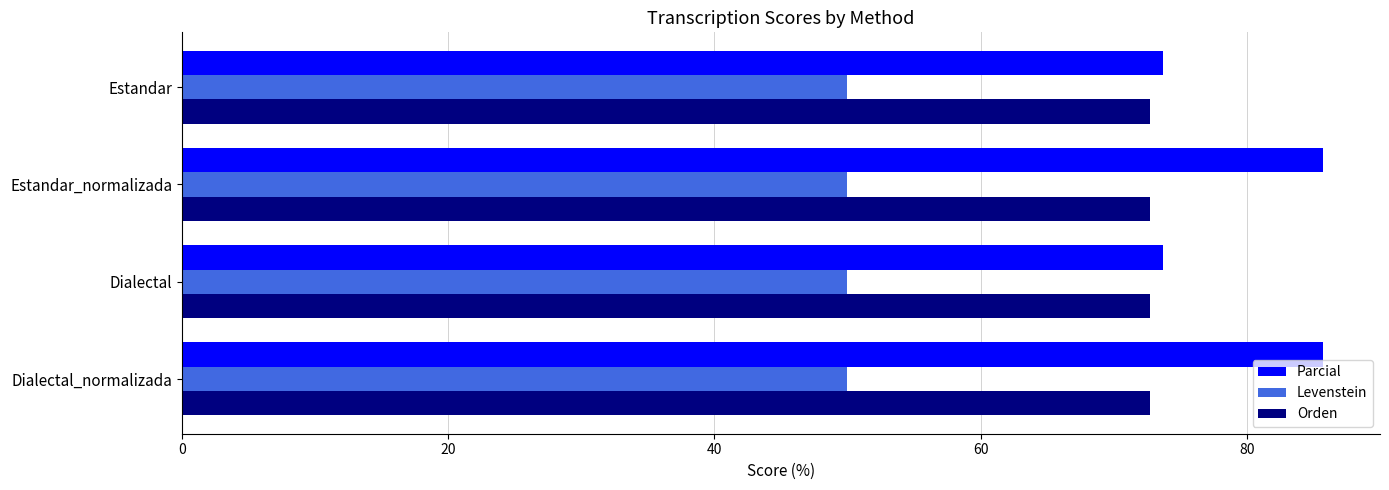

What is the sum of all Orden values?

290.9